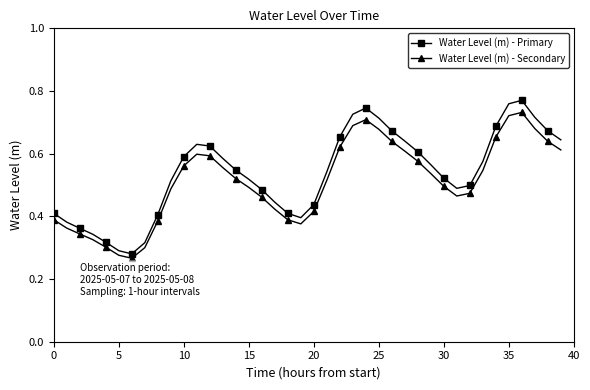

What is the sum of all Water Level (m) - Secondary values?

20.4